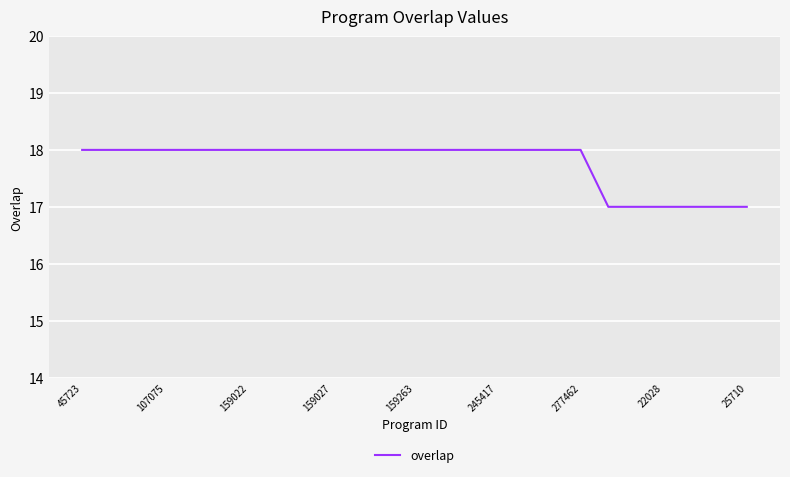

What is the smallest value displayed?

17